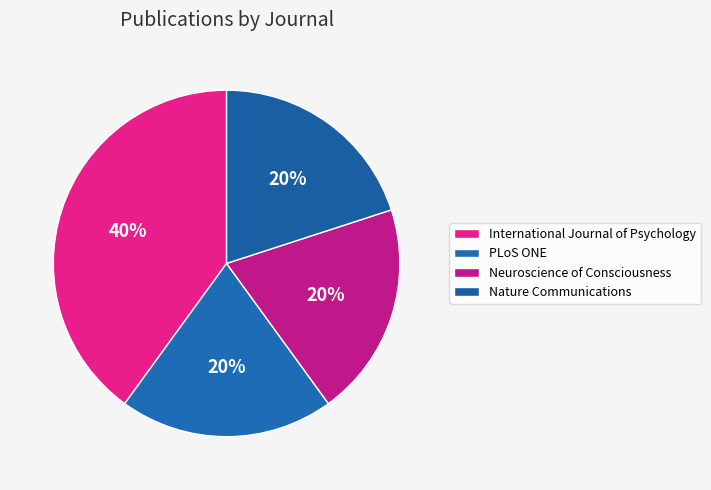

Do International Journal of Psychology and PLoS ONE together represent more than half of the pie?

Yes